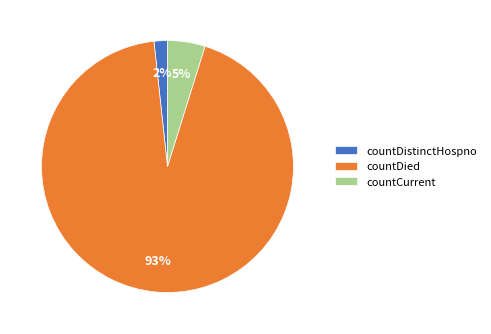

To the nearest percent, what portion does countCurrent represent?

5%